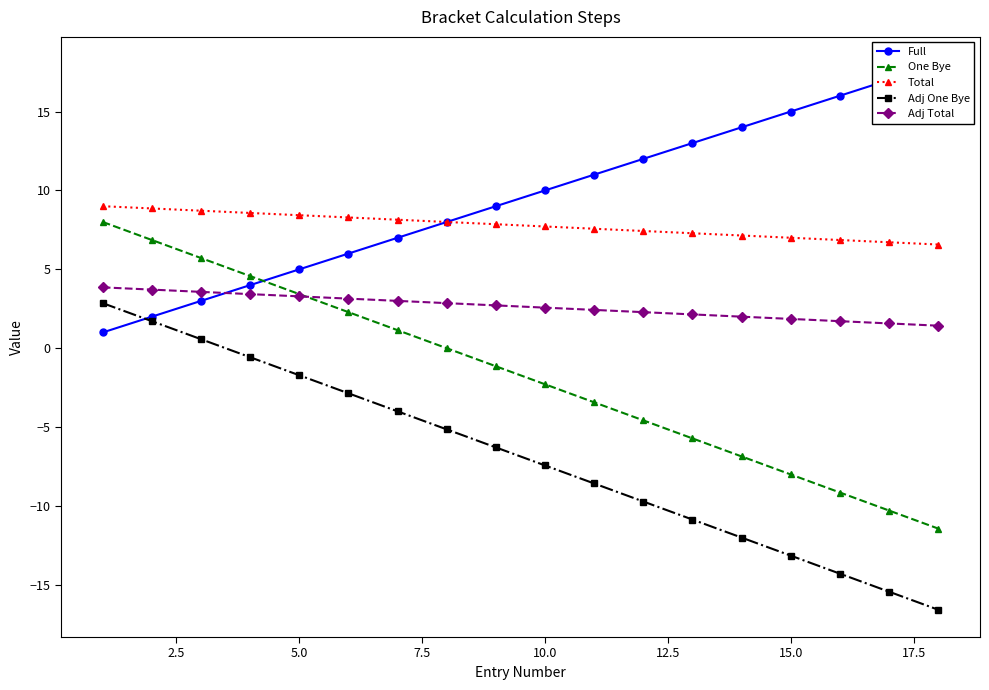

True or false: Adj One Bye and One Bye intersect in this chart.

False